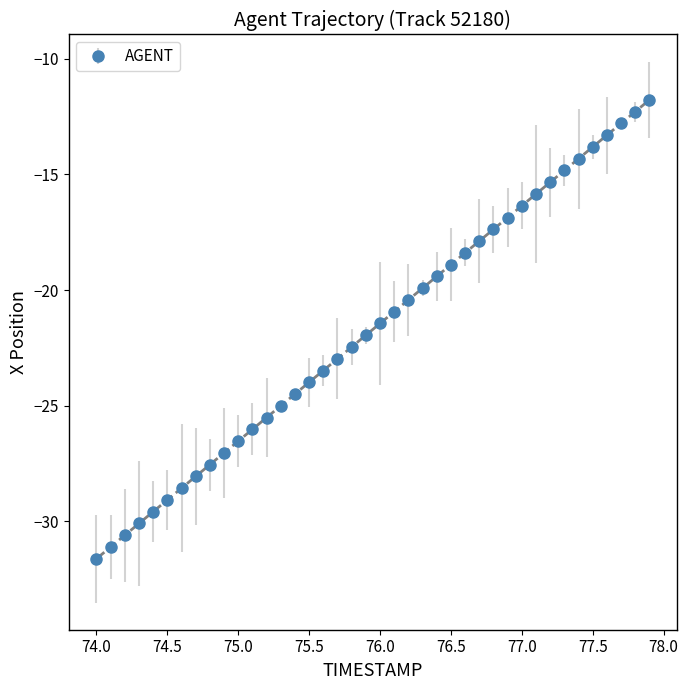

What is the sum of all values?

-868.0